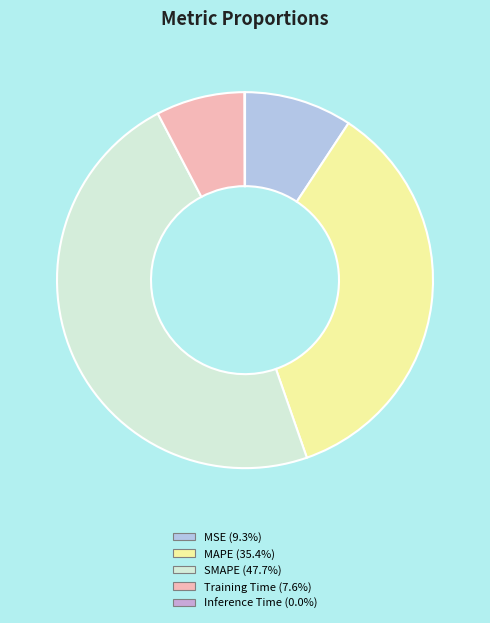

To the nearest percent, what percentage of the pie is MAPE?

35%